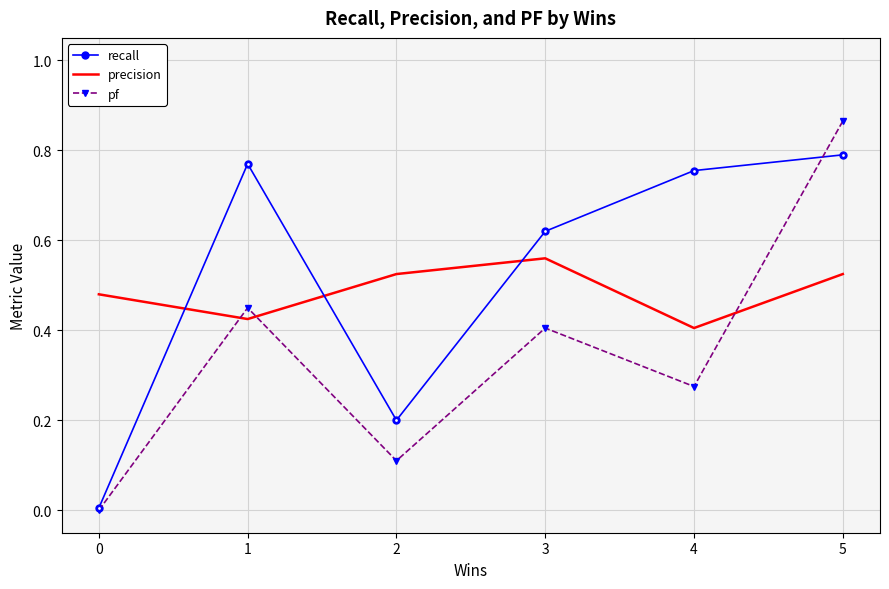

True or false: pf has more than 1 points higher than both neighbors.

True